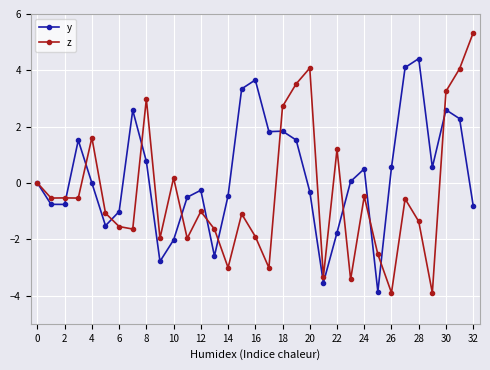

In y, how many points are lower than both neighbors (excluding endpoints)?

8